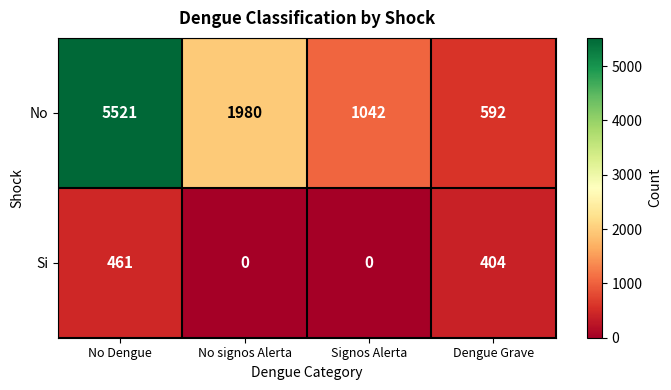

Is the value of No at No Dengue greater than the value of Si at No signos Alerta?

Yes